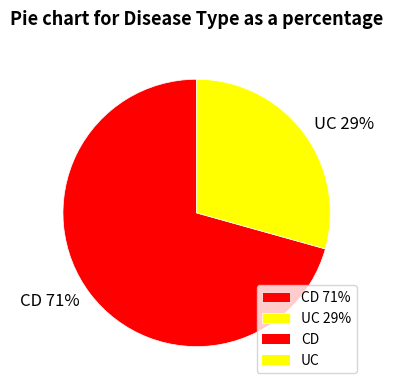

Approximately how many times larger is the value at CD 71% compared to UC 29%?

2.4